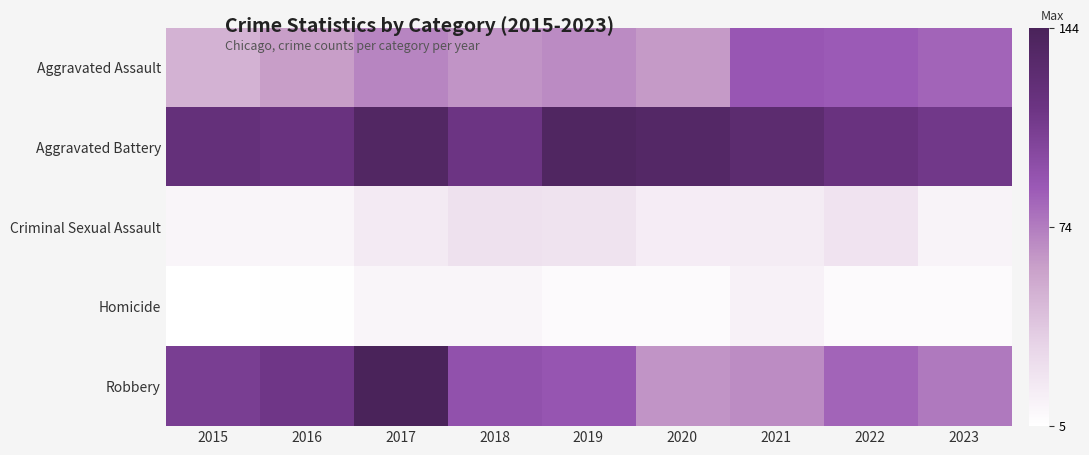

Between 2023 and 2015, which is larger?

2023